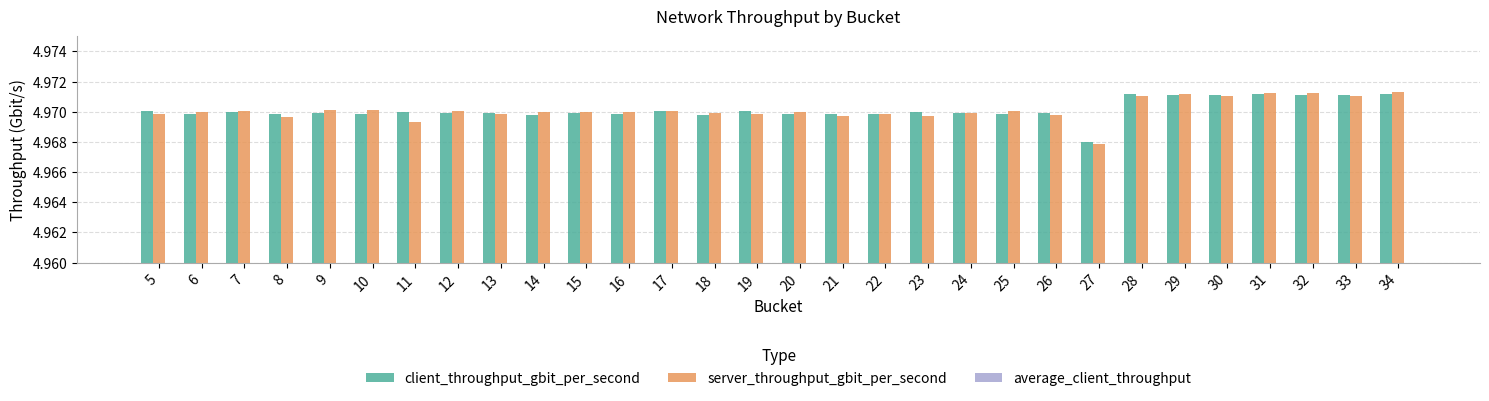

What is the maximum value for server_throughput_gbit_per_second?

5.0